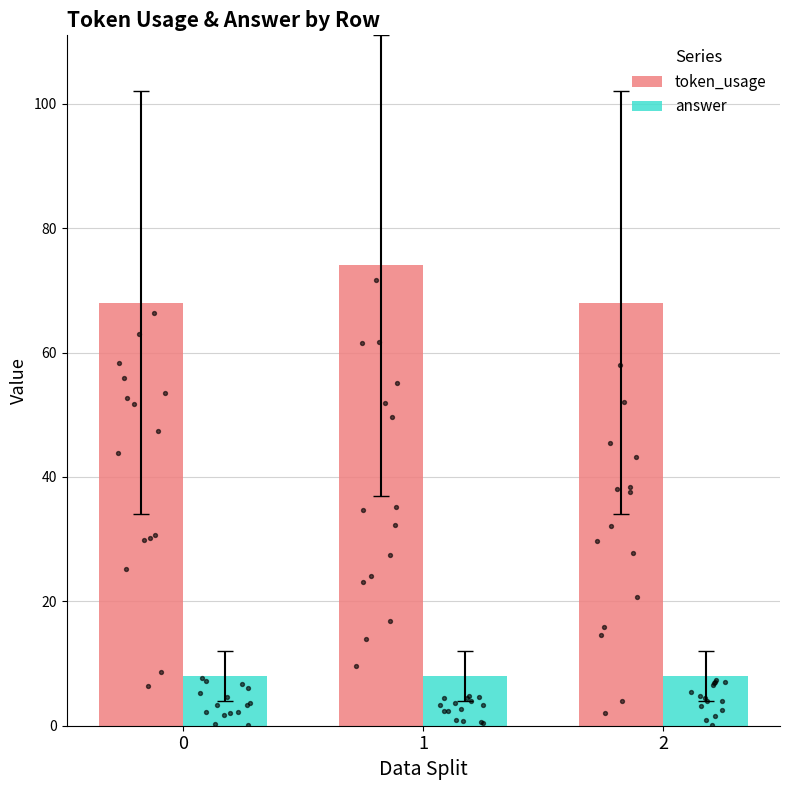

Which series has the largest total across all categories?

token_usage